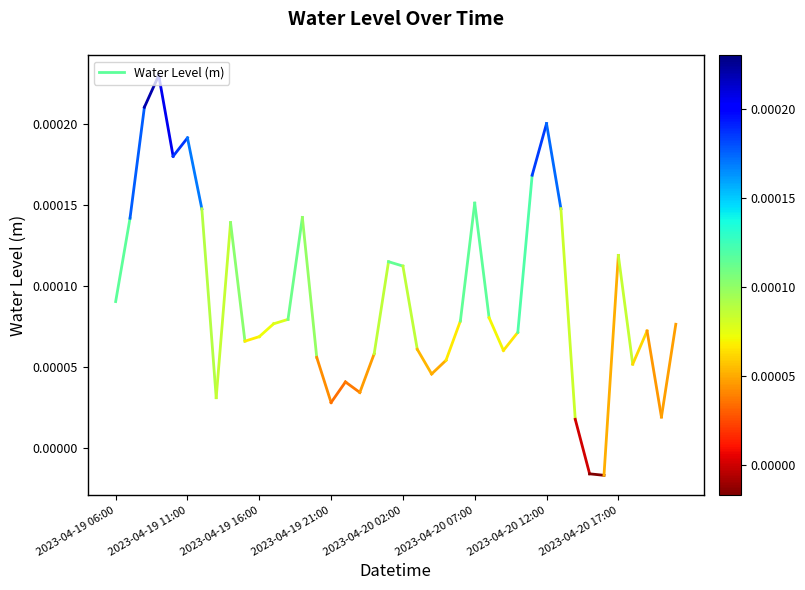

The chart shows a value of 0.0 at 2023-04-19 11:00. True or false?

False